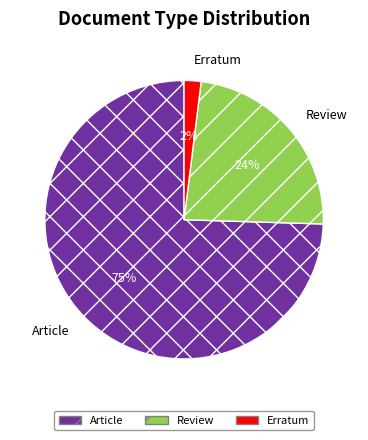

To the nearest percent, what percentage of the pie is Erratum?

2%